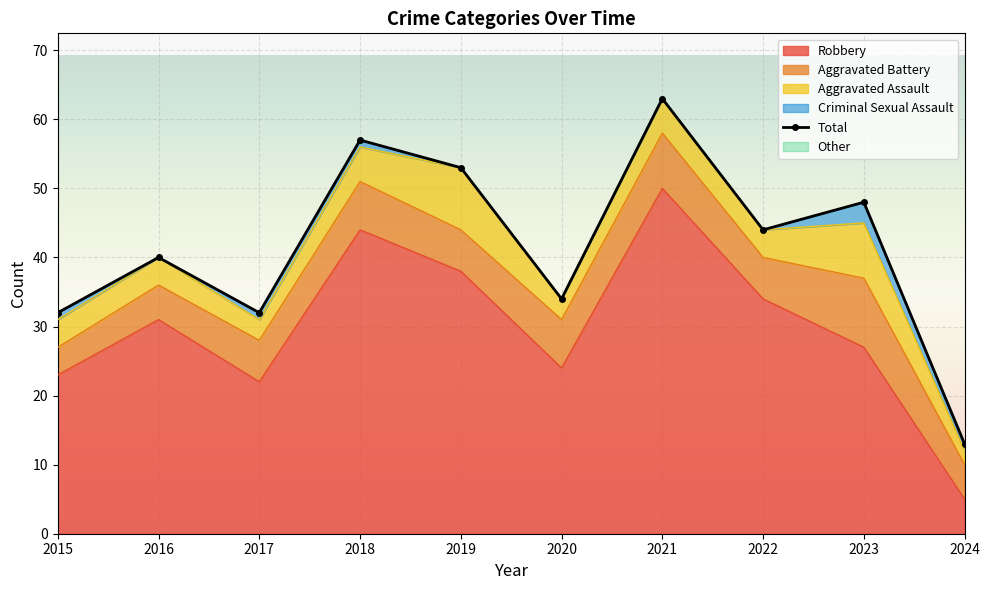

Which series has the largest range (max minus min)?

Total